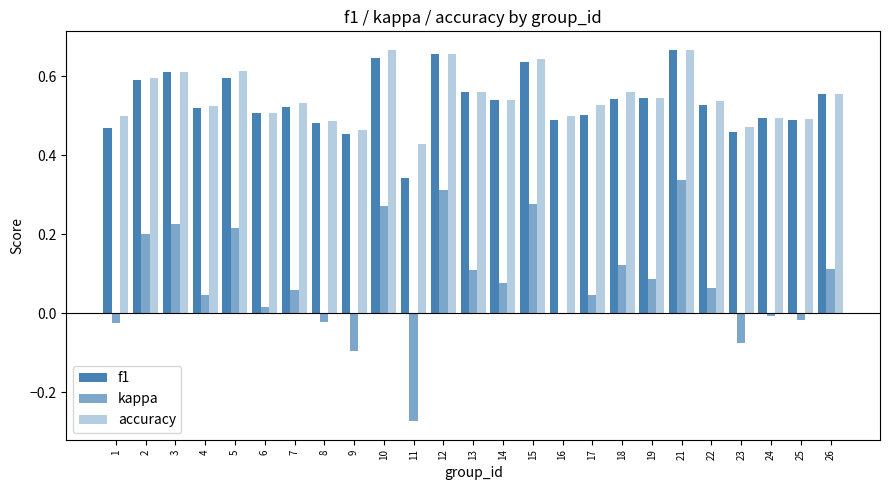

What is the smallest value displayed?

-0.3